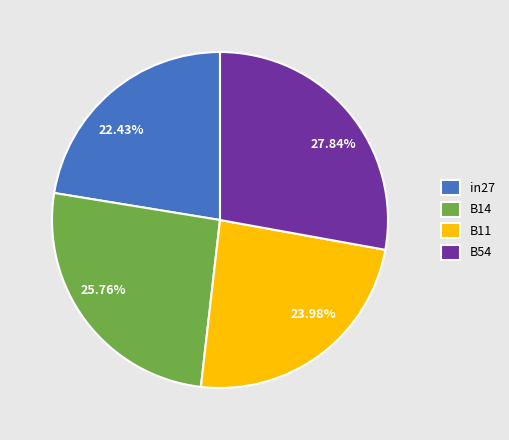

Does any single category account for the majority?

No